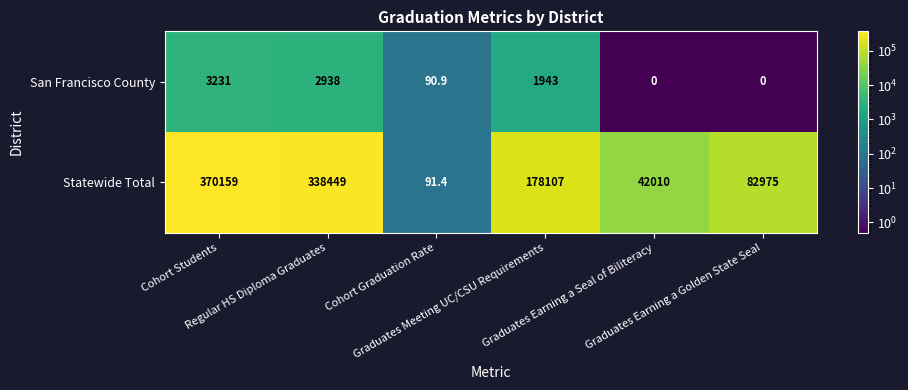

Which series has the largest total across all categories?

Statewide Total